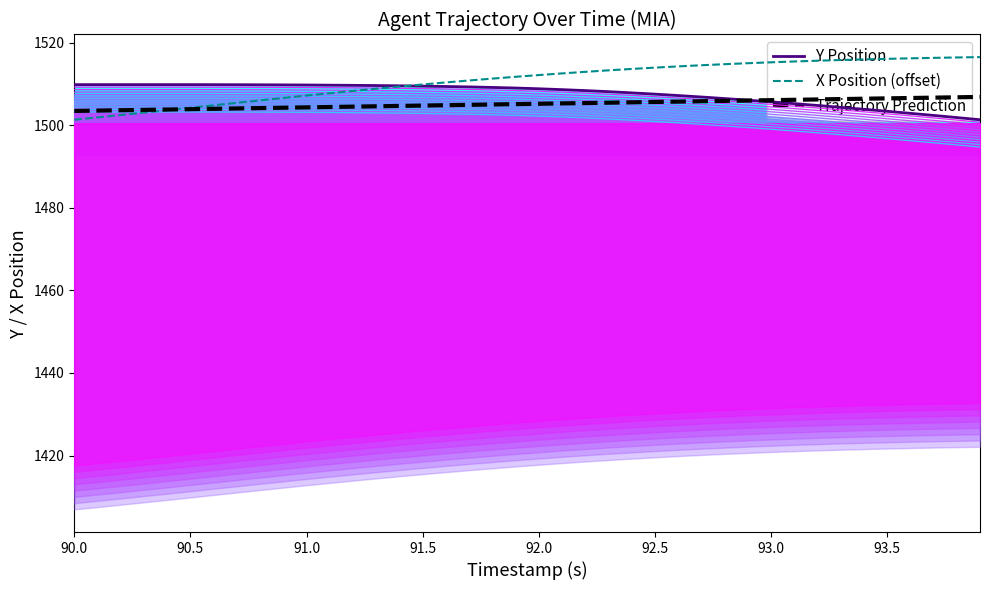

Which series has the largest range (max minus min)?

X Position (offset)